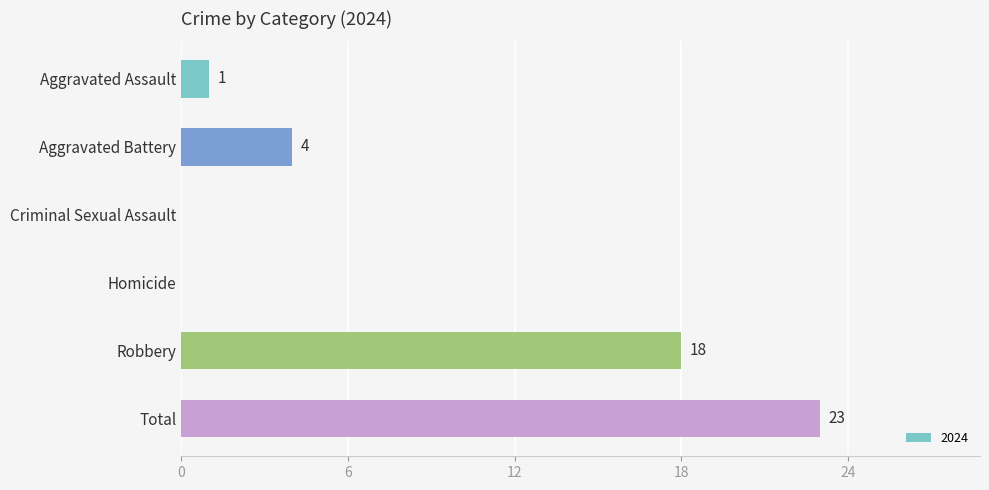

Which label corresponds to the largest value in the chart?

Total